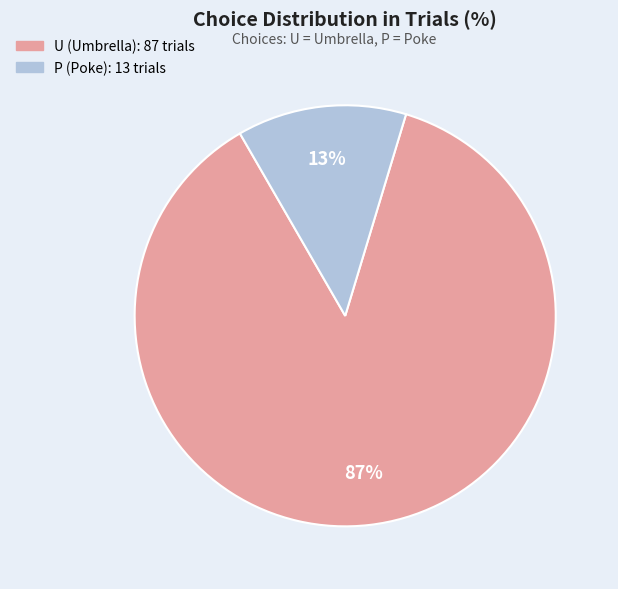

To the nearest percent, what is the difference between the largest and smallest slice percentages?

74%